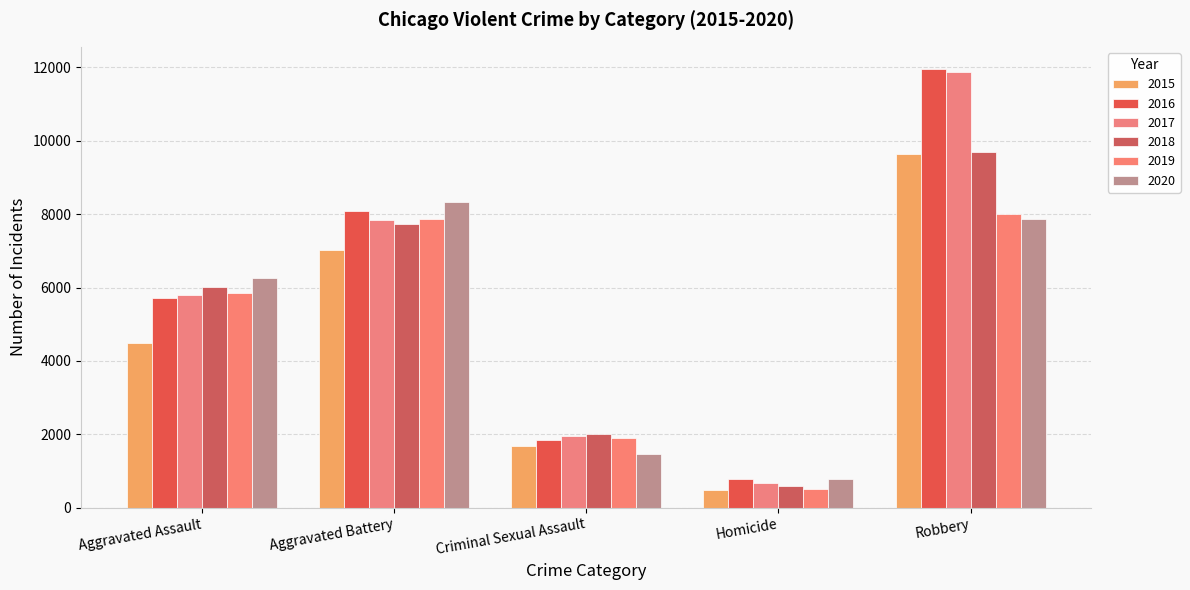

What is the average value of the 2019 series?

4819